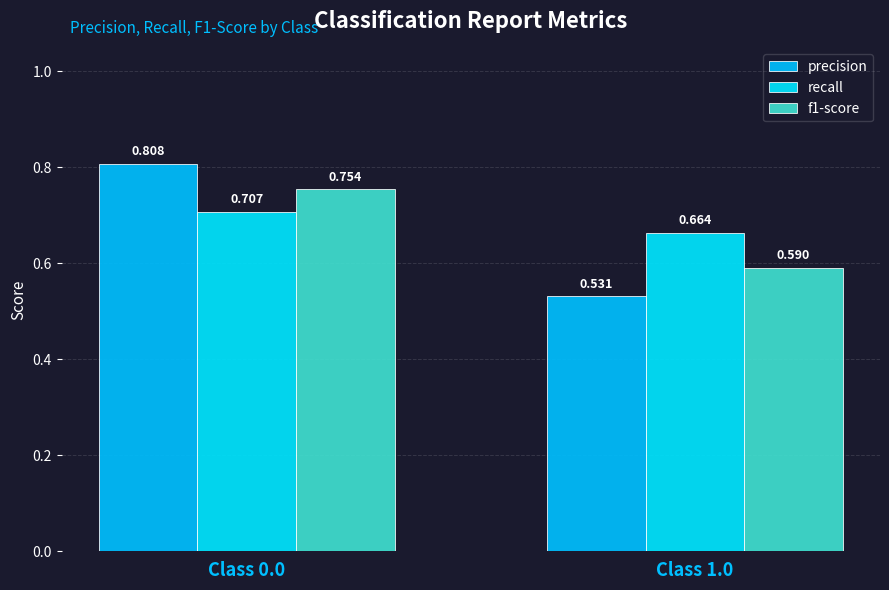

Reading left to right, transcribe all the data shown in this chart.

precision: 0.8	0.5
recall: 0.7	0.7
f1-score: 0.8	0.6